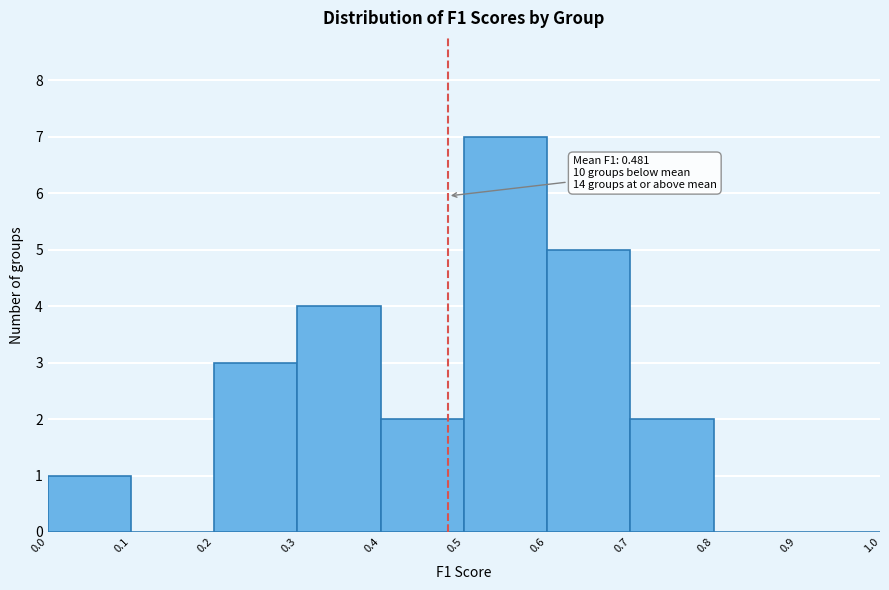

Over which range of the x-axis is the bar tallest?

0.5 to 0.6